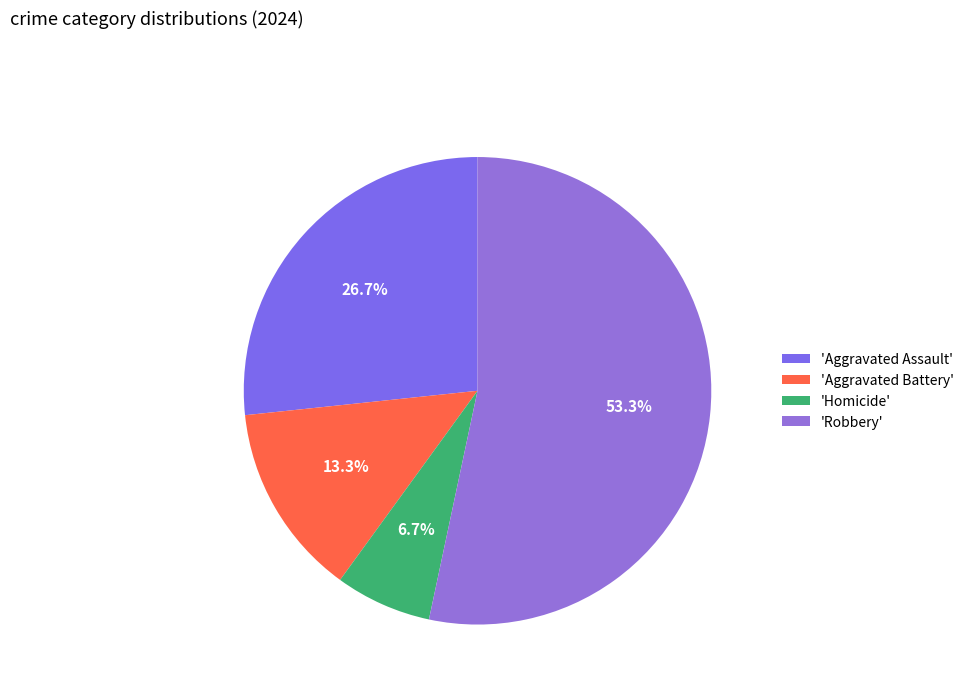

Count the number of slices in the pie.

4